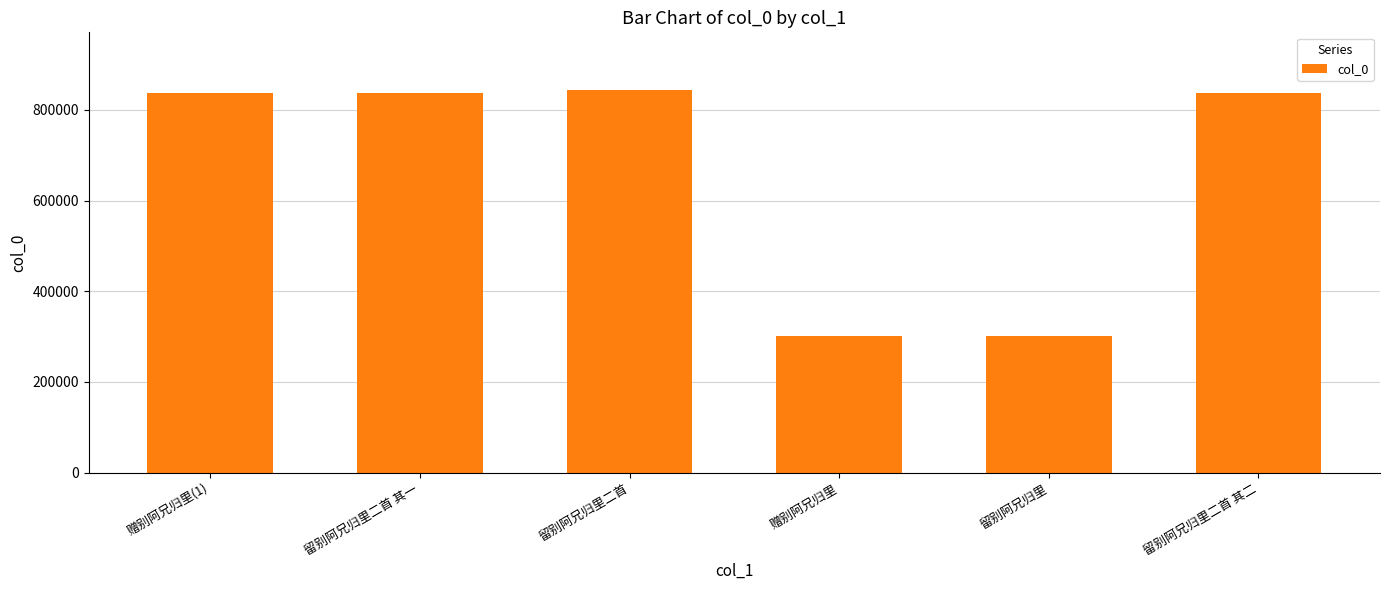

True or false: the data shows 837120 at 留别阿兄归里二首 其二.

True